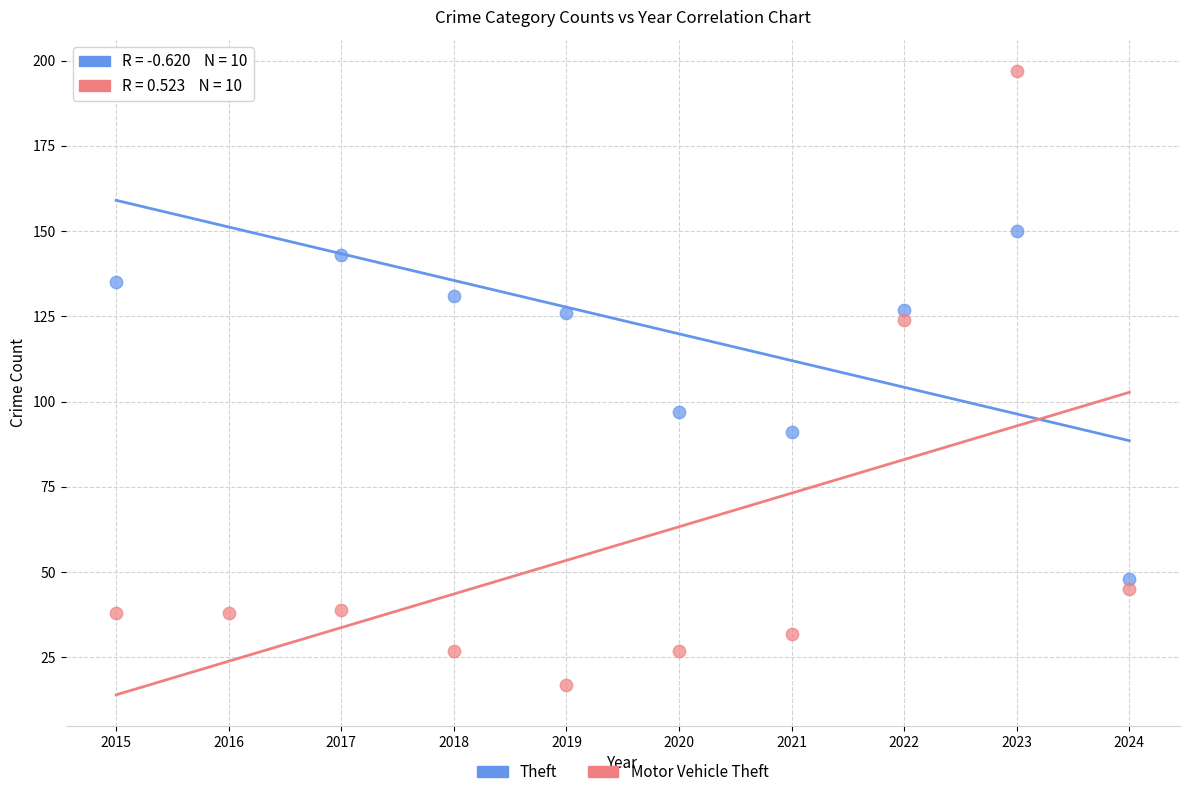

Which series has the largest Y range (max minus min)?

Motor Vehicle Theft